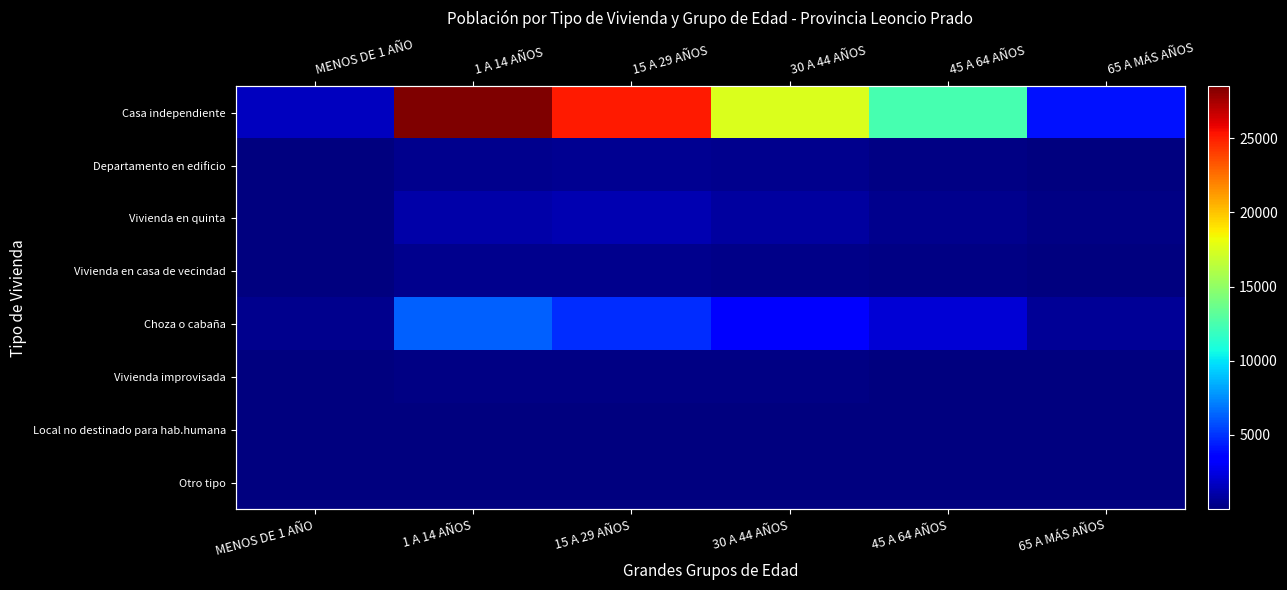

Which has a higher value, 15 A 29 AÑOS or MENOS DE 1 AÑO?

15 A 29 AÑOS